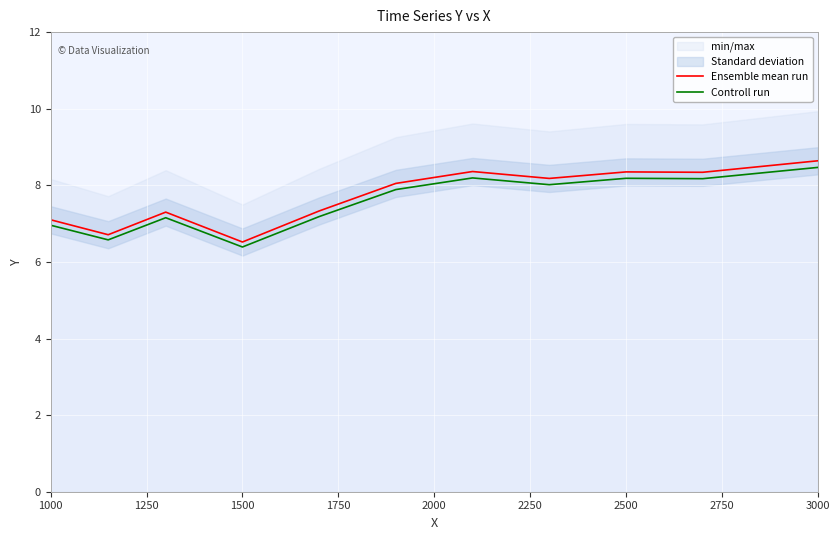

Rank the series by their maximum value, from lowest to highest.

Controll run, Ensemble mean run